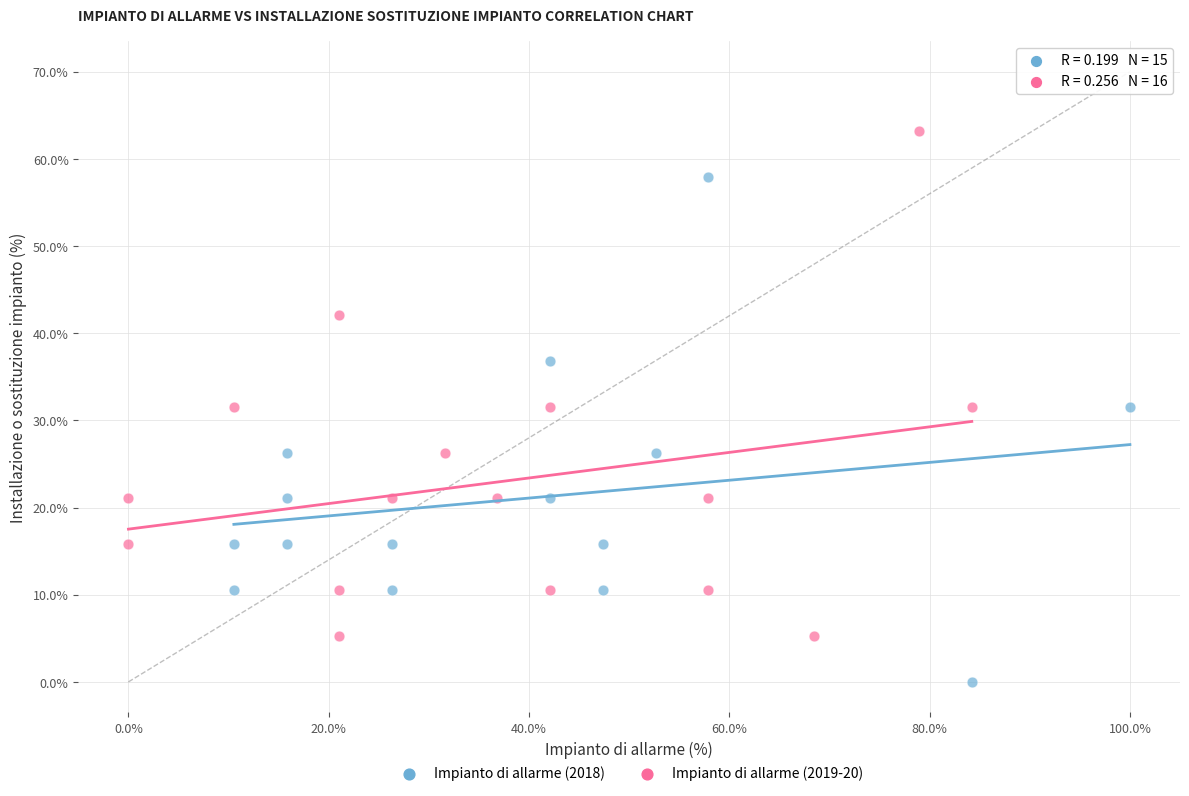

What are all the series names shown in the legend?

Impianto di allarme (2018), Impianto di allarme (2019-20)